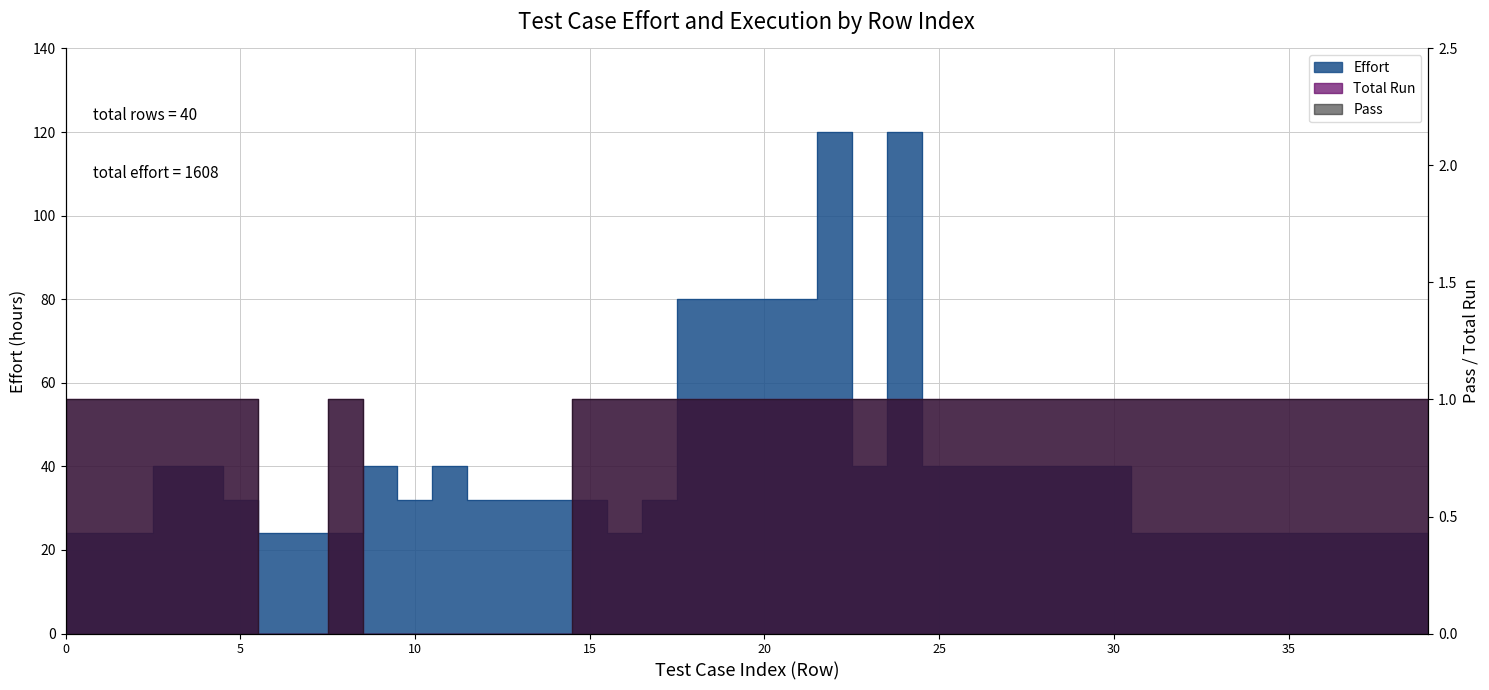

Does the chart display data point markers on the line(s)?

No